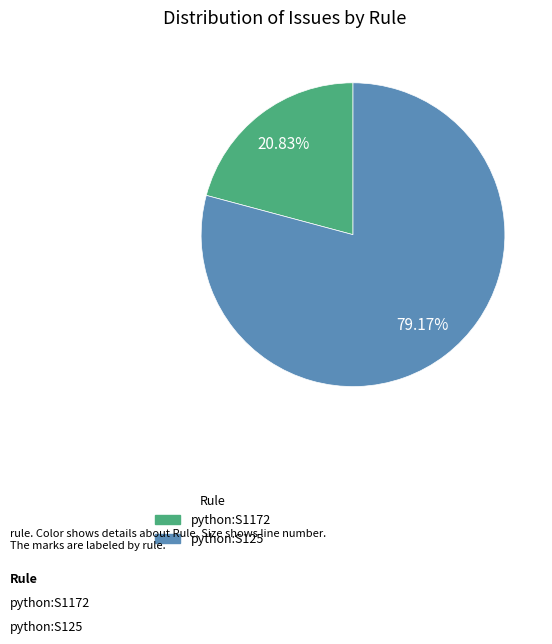

The python:S125 slice represents 91% of the pie. True or false?

False